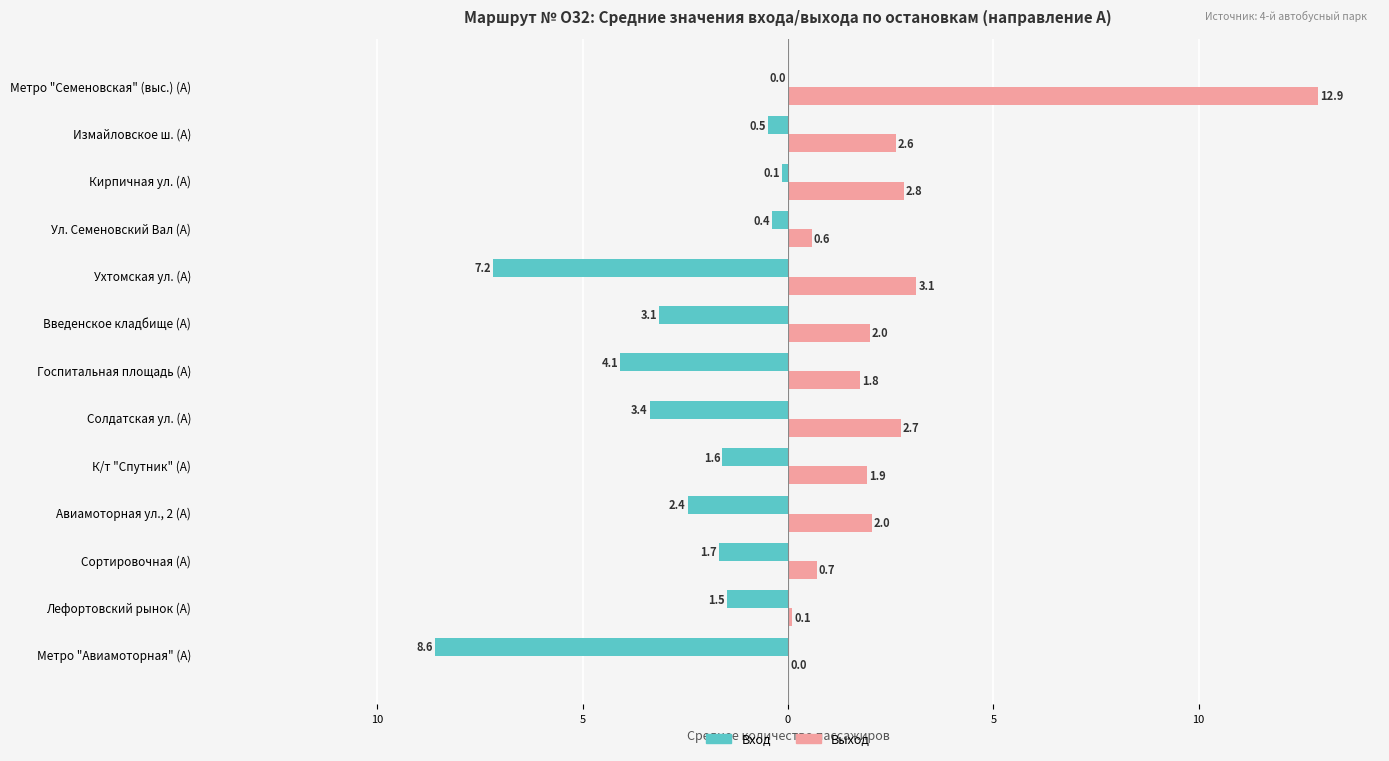

What is the difference between the maximum and second lowest values in the Выход series?

12.8